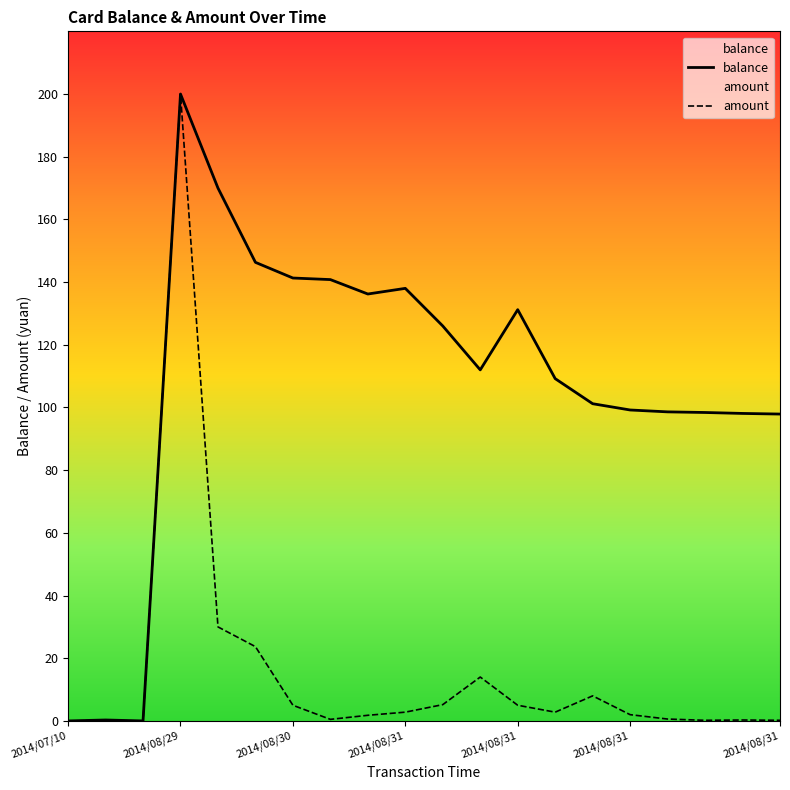

True or false: balance and amount cross at least once.

False